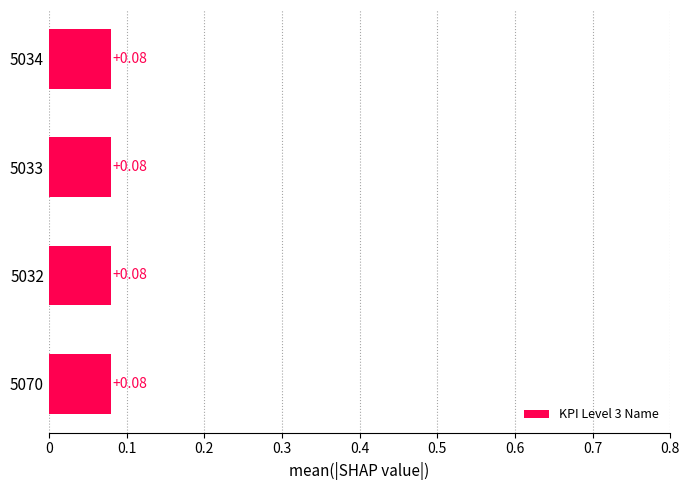

At which label is the value closest to 0?

5032